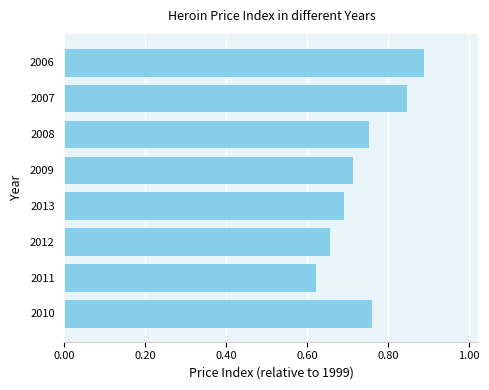

Which category has the lowest value across all series?

2011